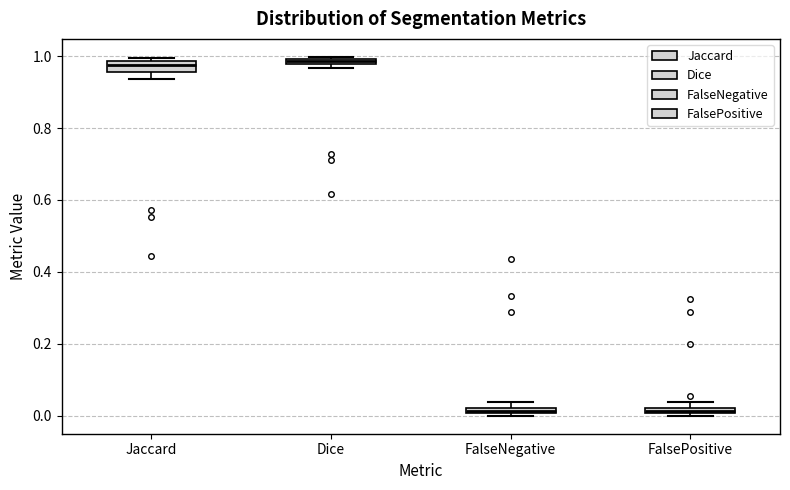

Where is the lower edge of the box for Jaccard on the y-axis? The values are not printed on the chart, so give them approximately, as read against the axis.

0.96